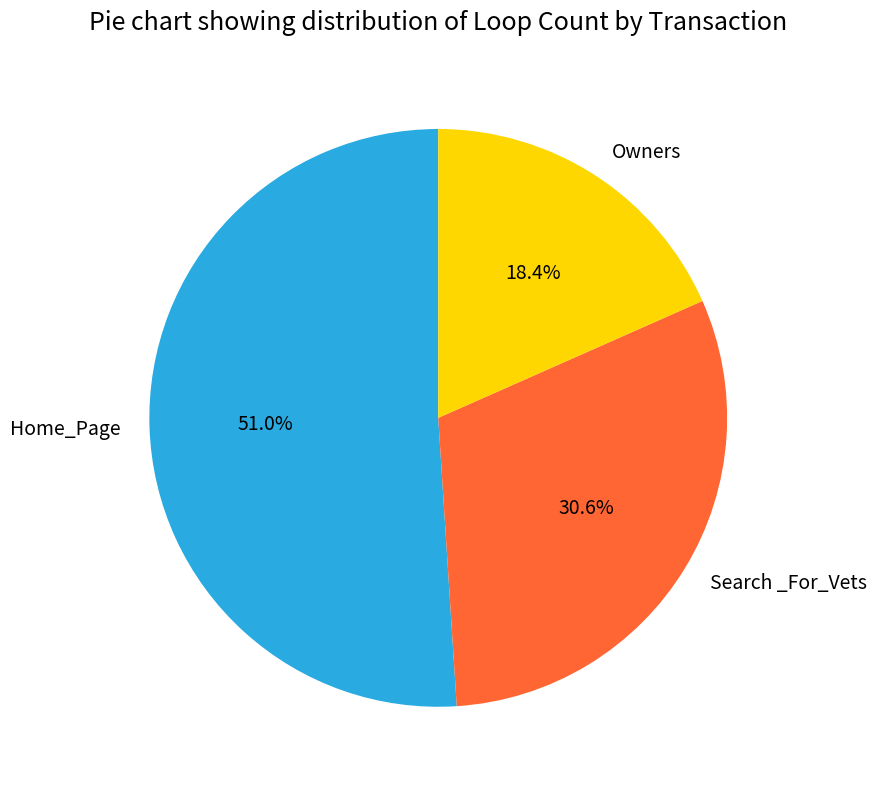

What is the largest slice in the pie chart?

Home_Page